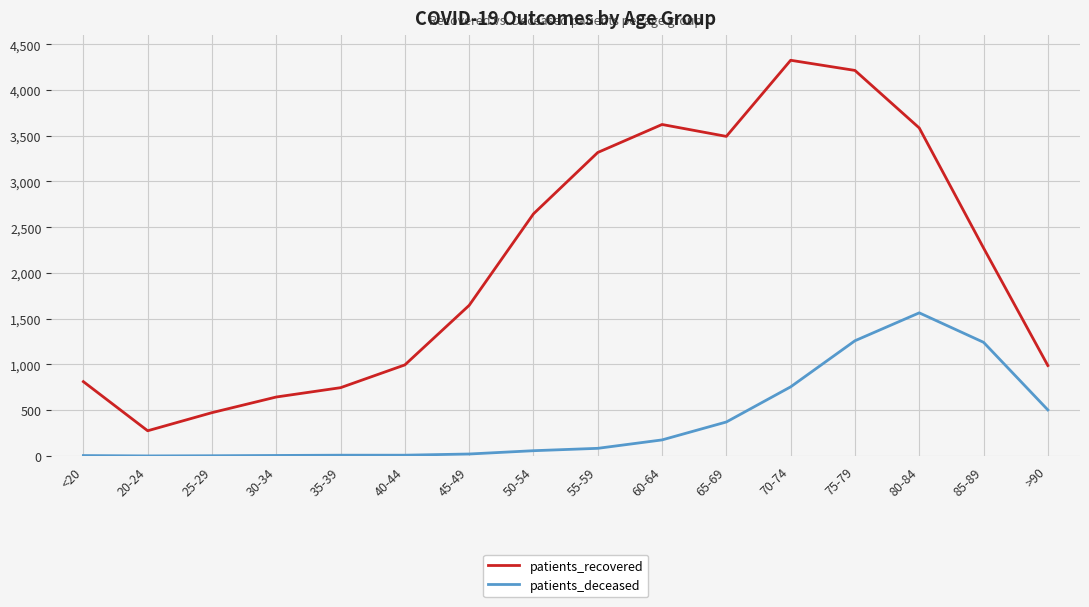

Which label corresponds to the largest value in the chart?

70-74